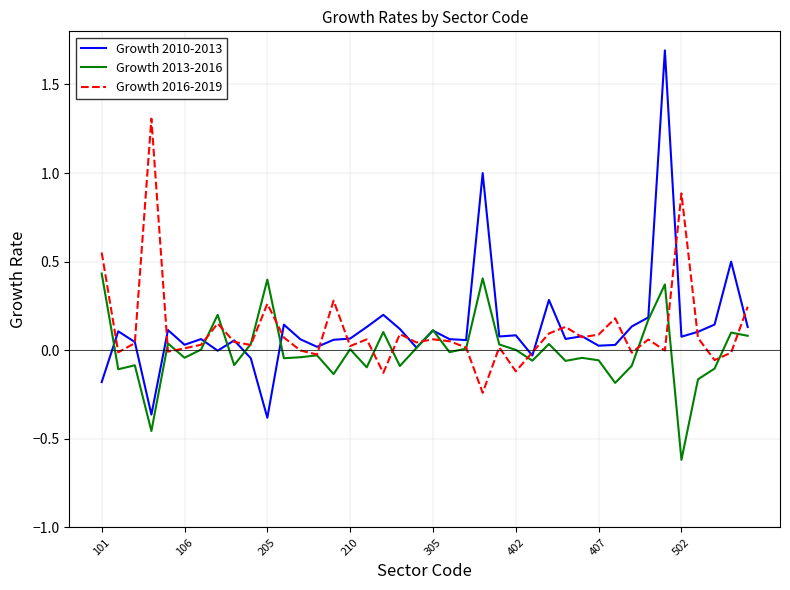

What is the lowest value of the Growth 2013-2016 series?

-0.6